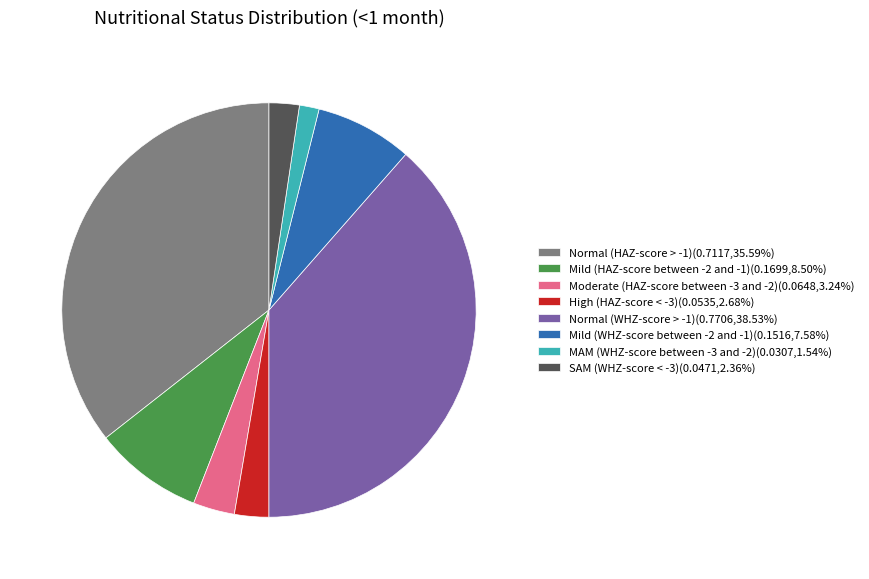

Does any single category account for the majority?

No